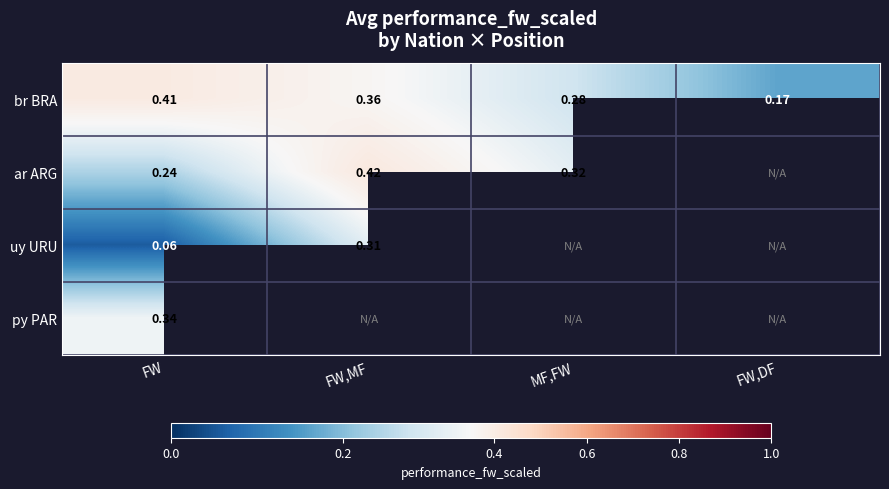

Where is br BRA nearest to the value 0?

FW,DF